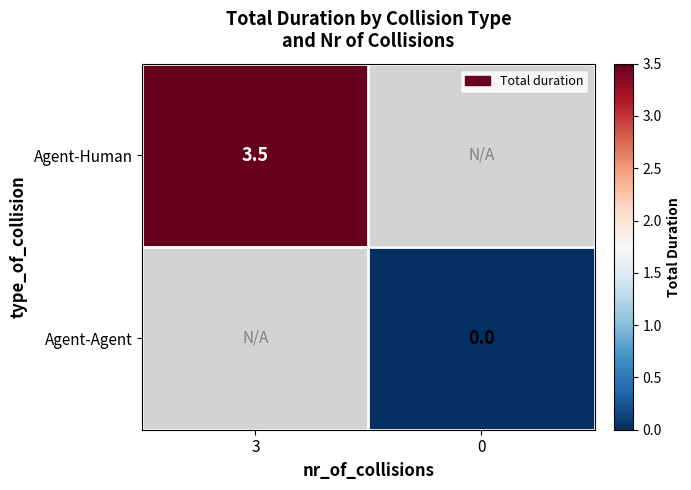

The value of Agent-Human at 3 is 5.5. True or false?

False